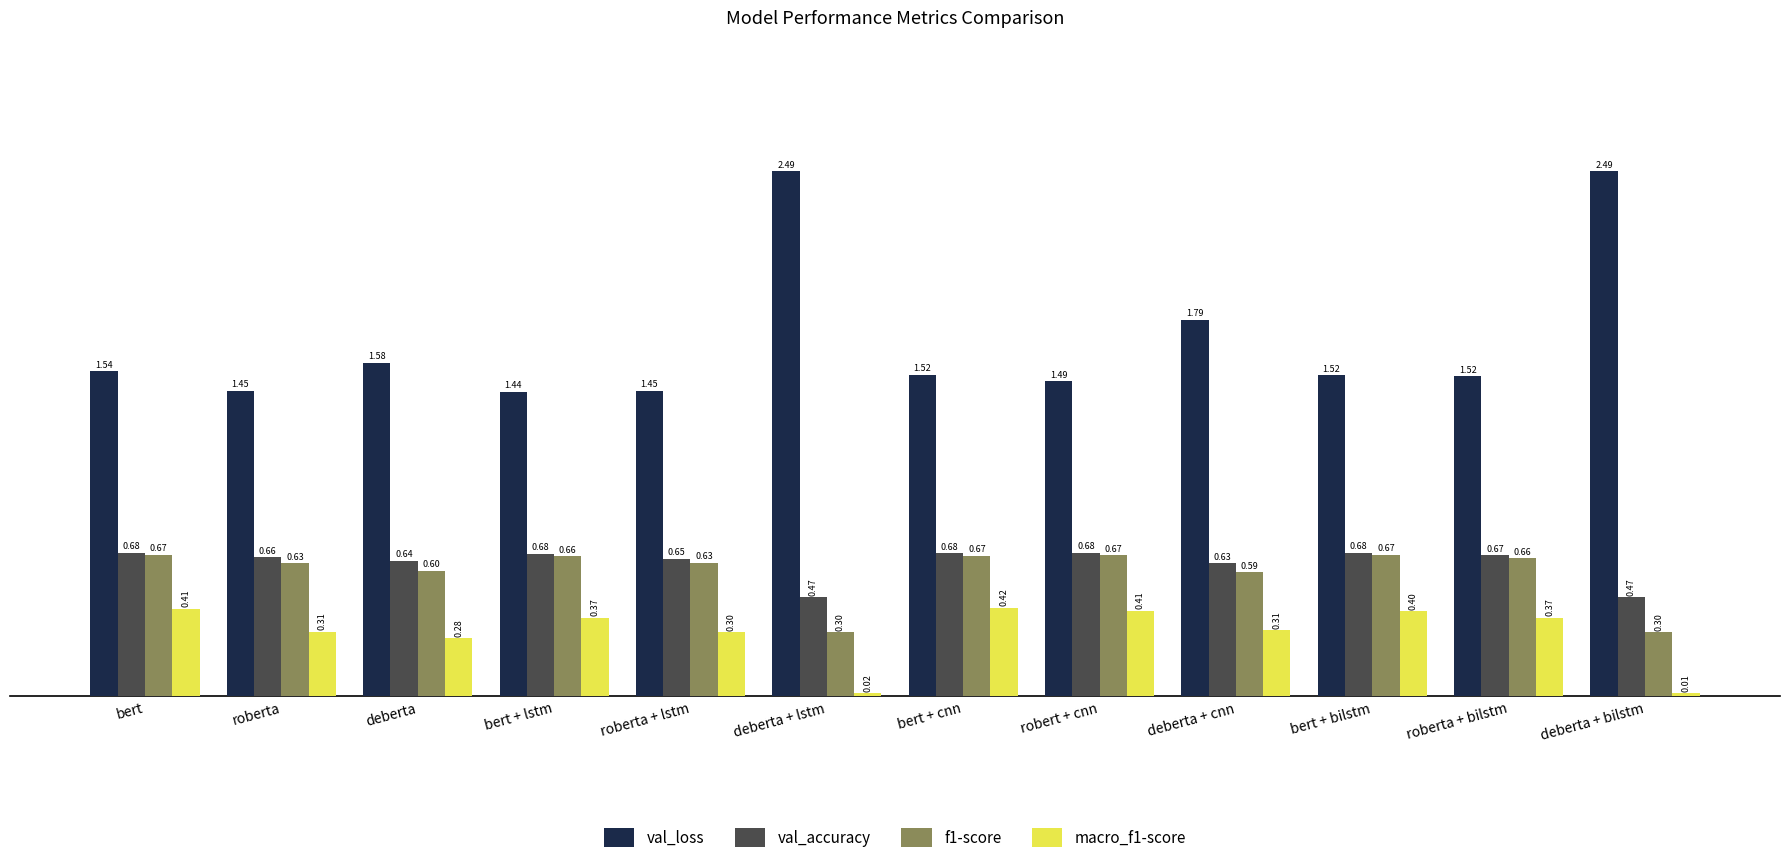

What is the sum of all f1-score values?

7.1